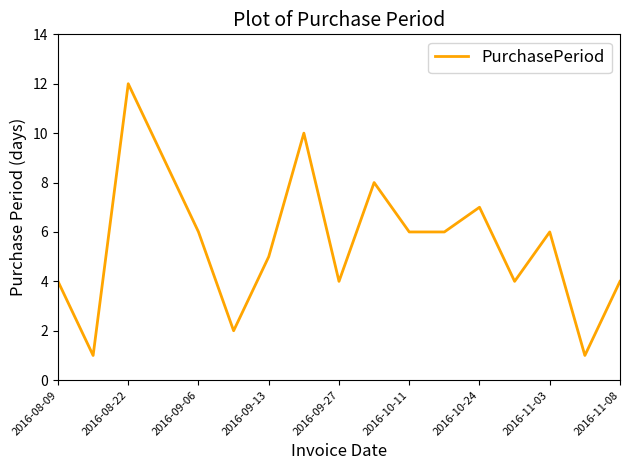

What is the difference between the maximum and minimum values?

11